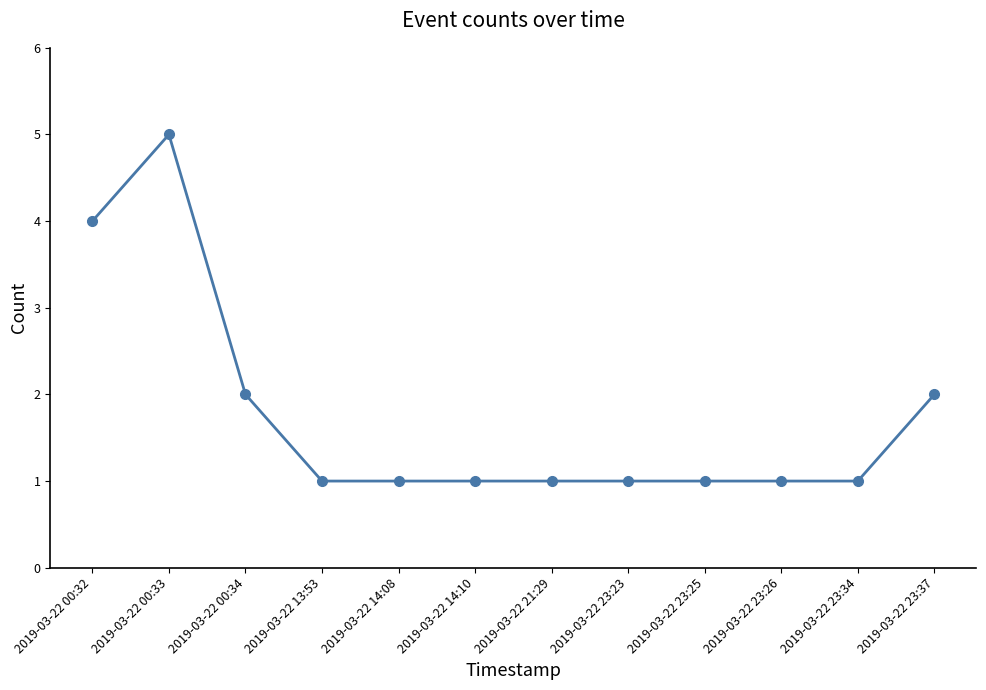

Reading left to right, transcribe all the data shown in this chart.

4	5	2	1	1	1	1	1	1	1	1	2